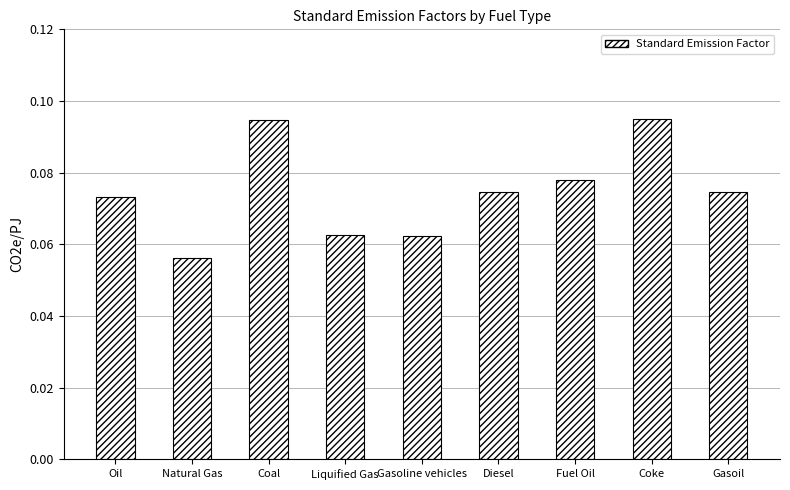

What position from the left is Coal?

3